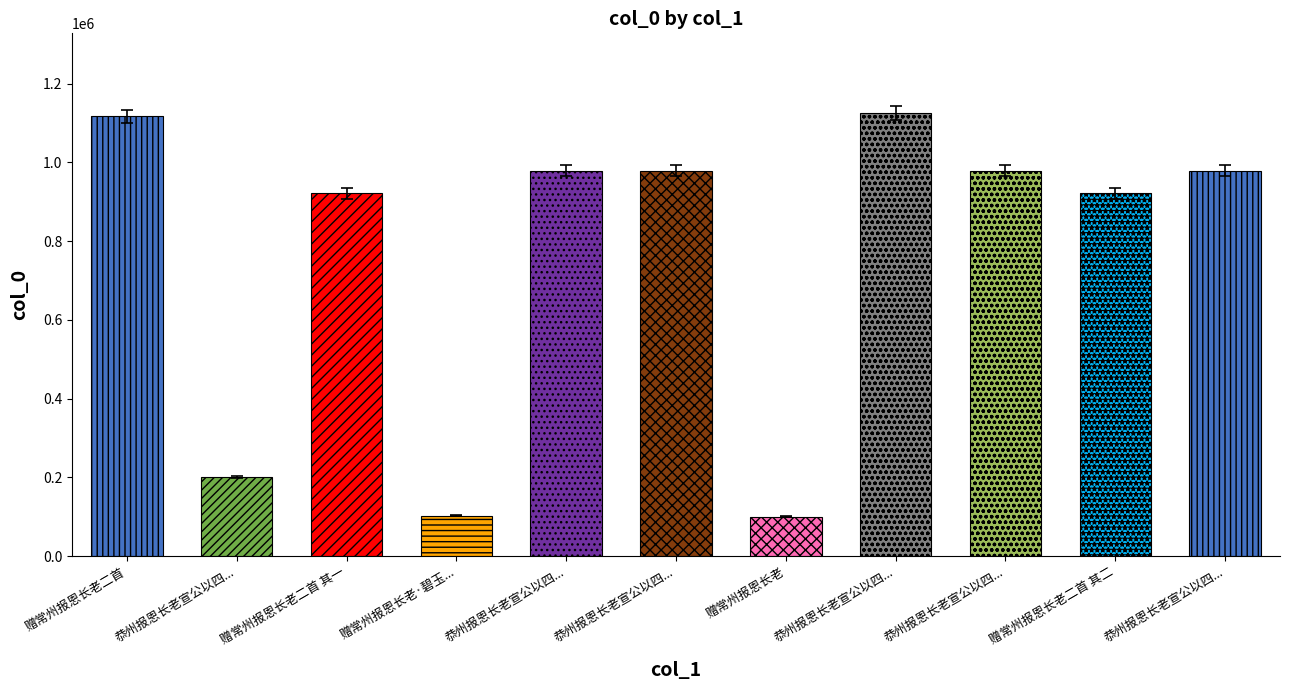

Is it true that the value at 恭州报恩长老宣公以四偈见别用韵为谢 is 199922?

True